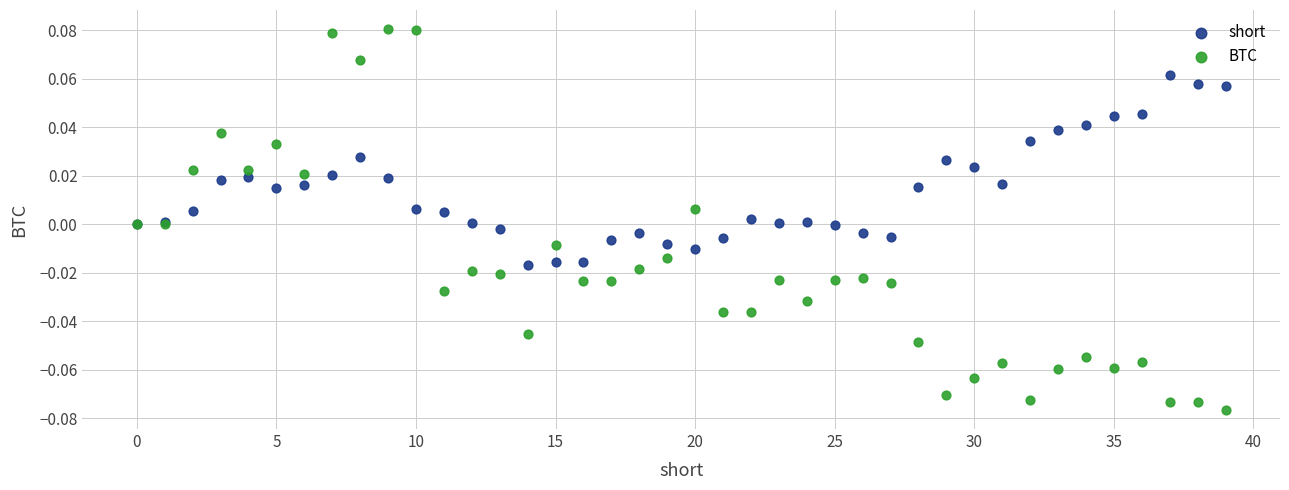

Which series has the widest spread of Y values?

BTC